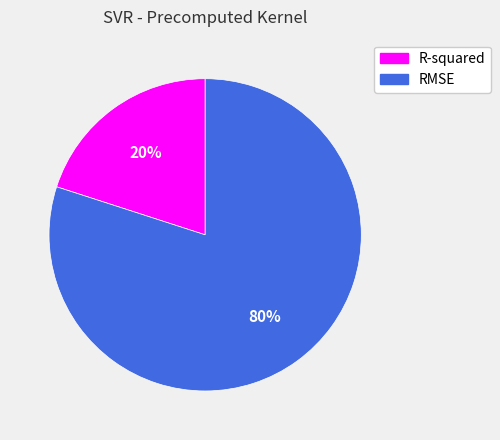

What percentage is the RMSE slice, to the nearest percent?

80%